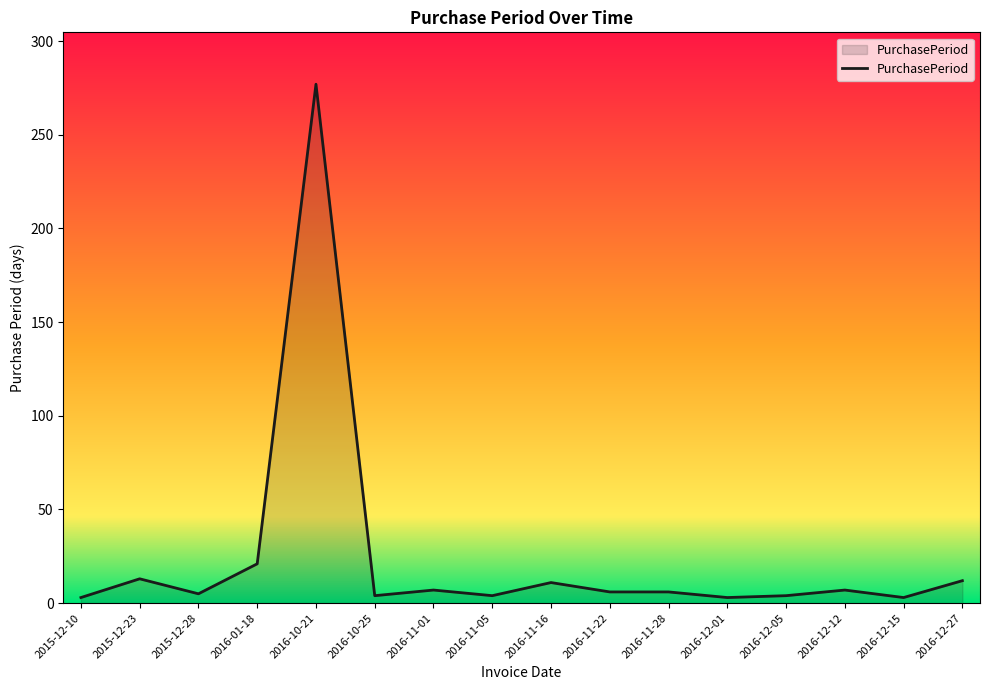

What is the difference between the maximum and minimum values?

274